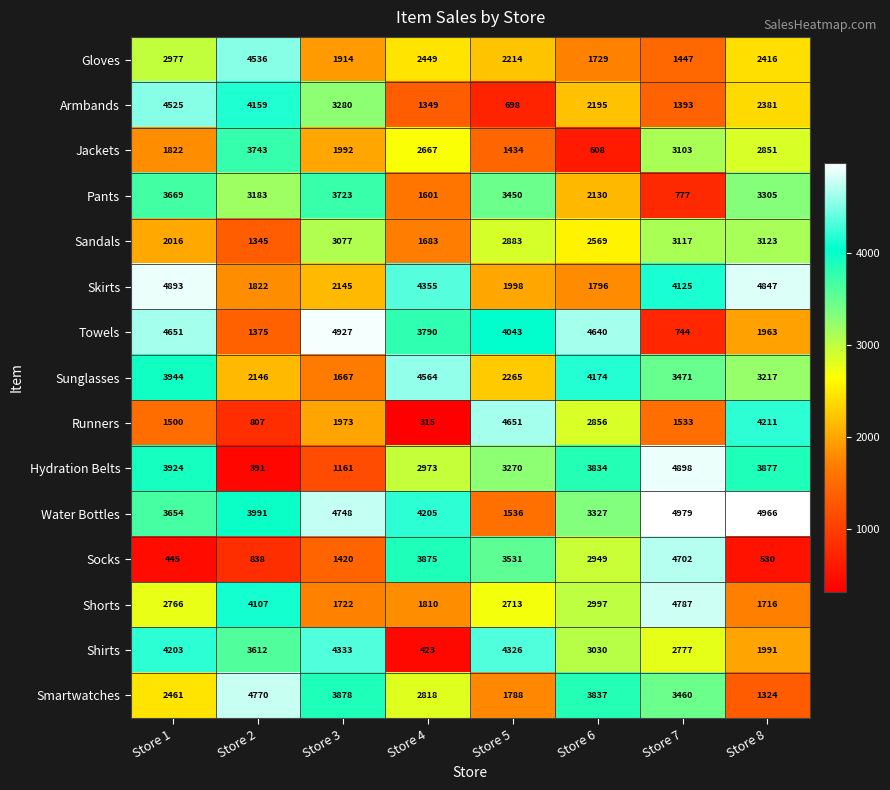

True or false: Sunglasses has a value of 6476 at Store 1.

False